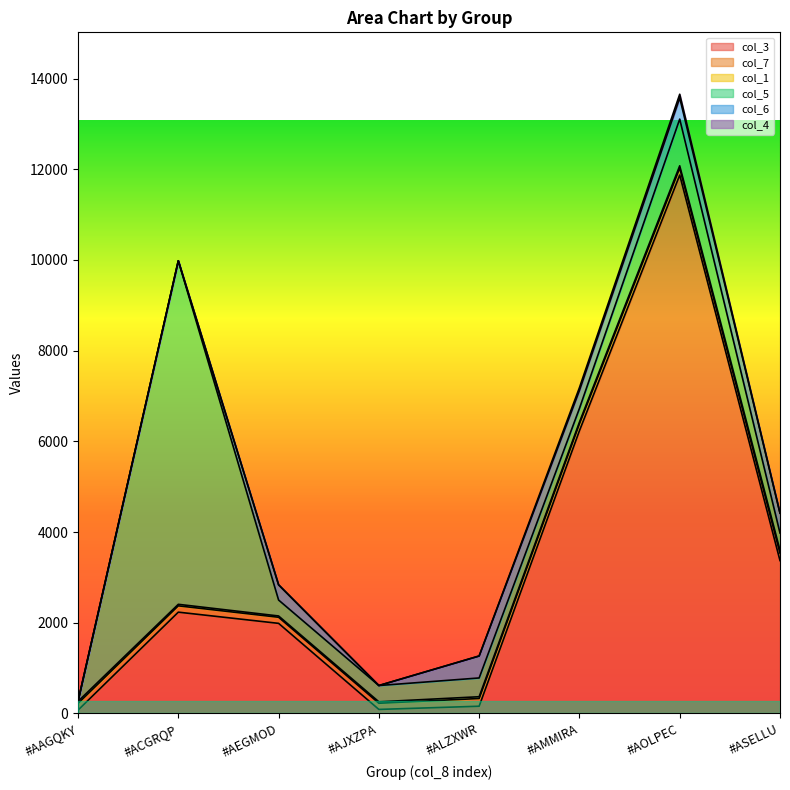

How many positive values does the col_6 series have?

5